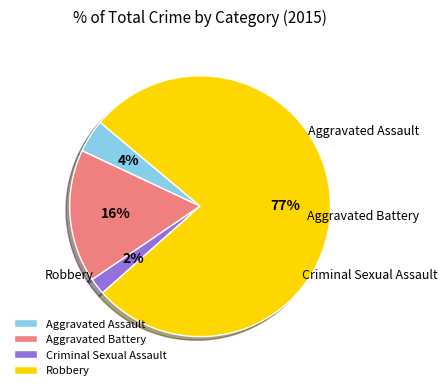

True or false: Aggravated Battery accounts for 16% of the total.

True